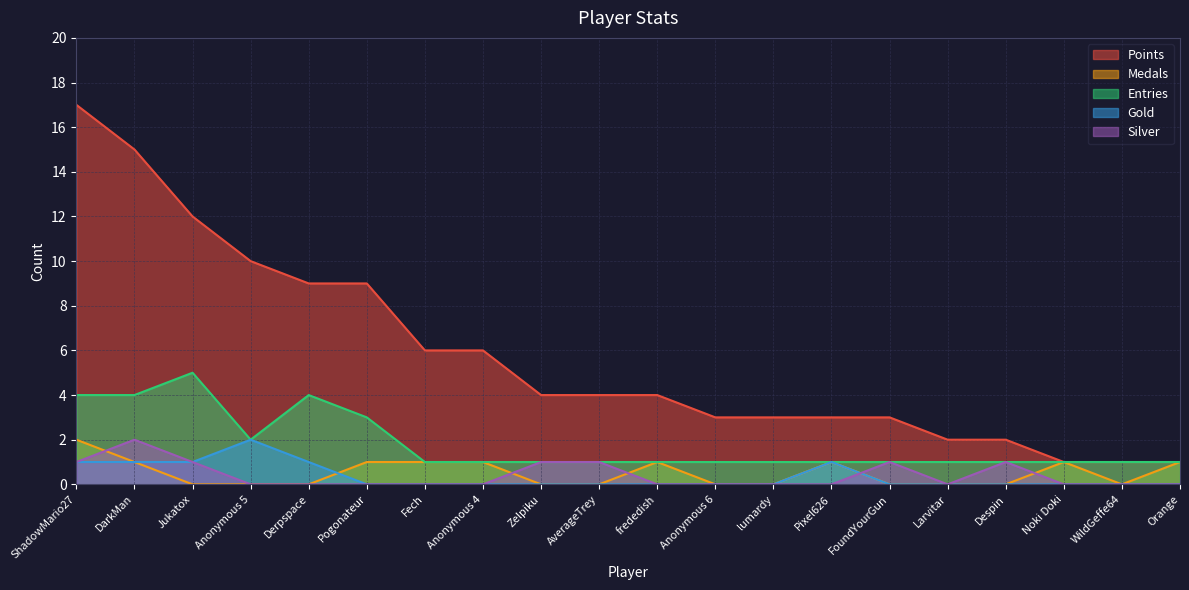

The Medals series shows 1 at Pogonateur. True or false?

True